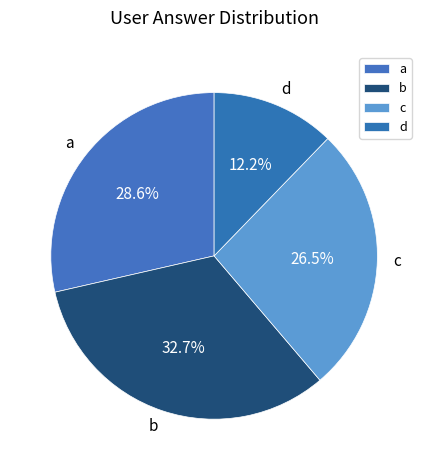

What is the smallest slice in the pie chart?

d